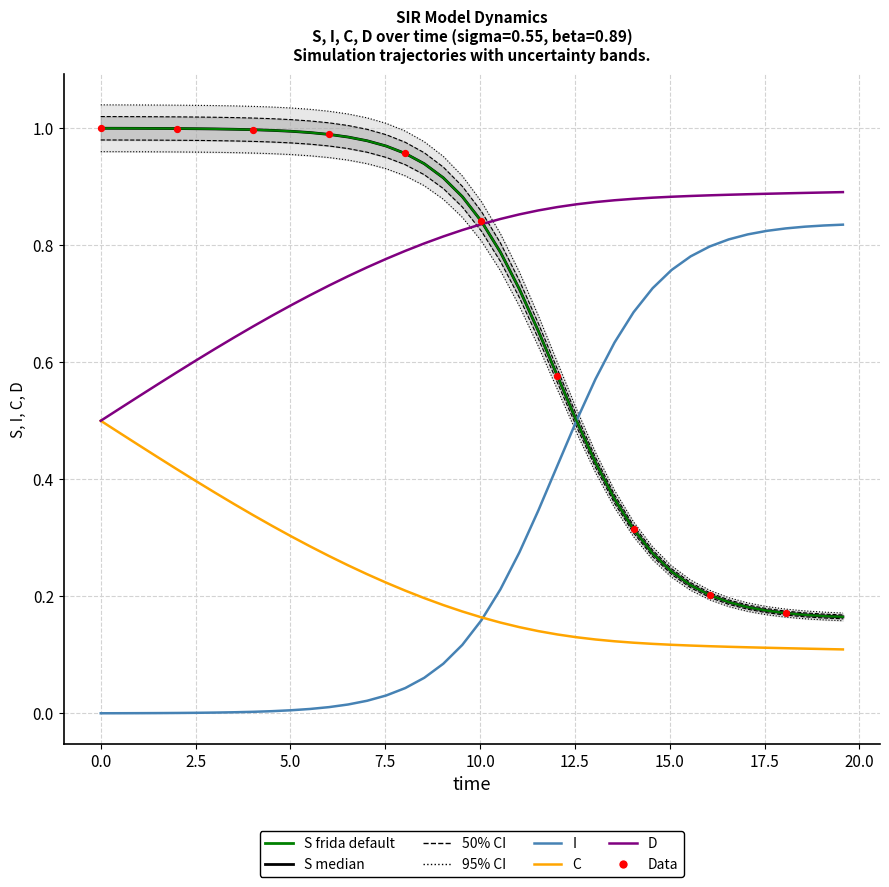

At how many categories does at least one series exceed 0?

40